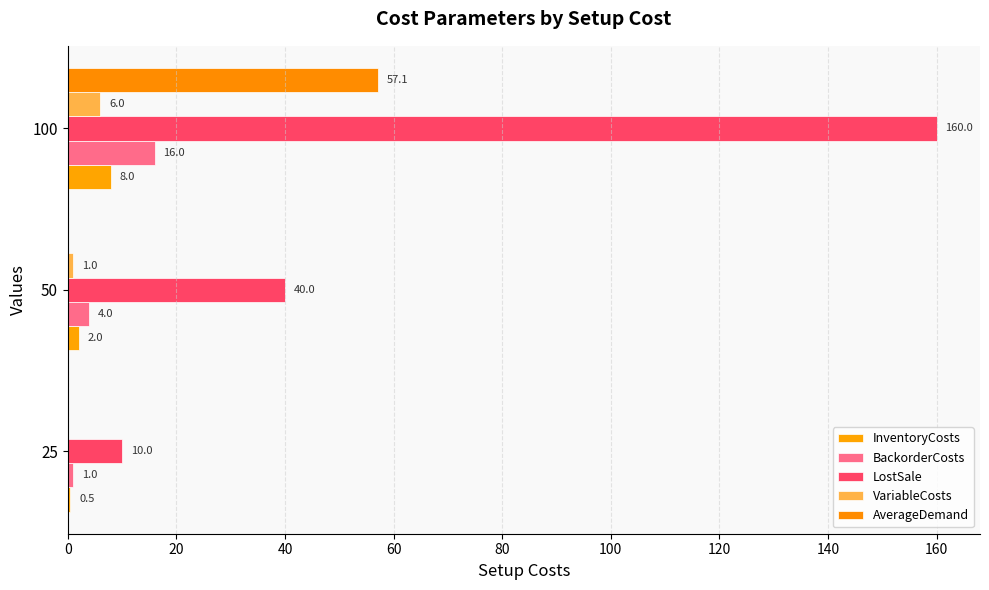

Reading right to left, what are all the values shown in this chart?

InventoryCosts: 8.0	2.0	0.5
BackorderCosts: 16.0	4.0	1.0
LostSale: 160.0	40.0	10.0
VariableCosts: 6.0	1.0	0.0
AverageDemand: 57.1	0.0	0.0